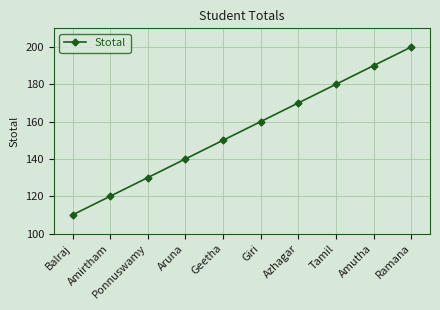

Which label corresponds to the largest value in the chart?

Ramana